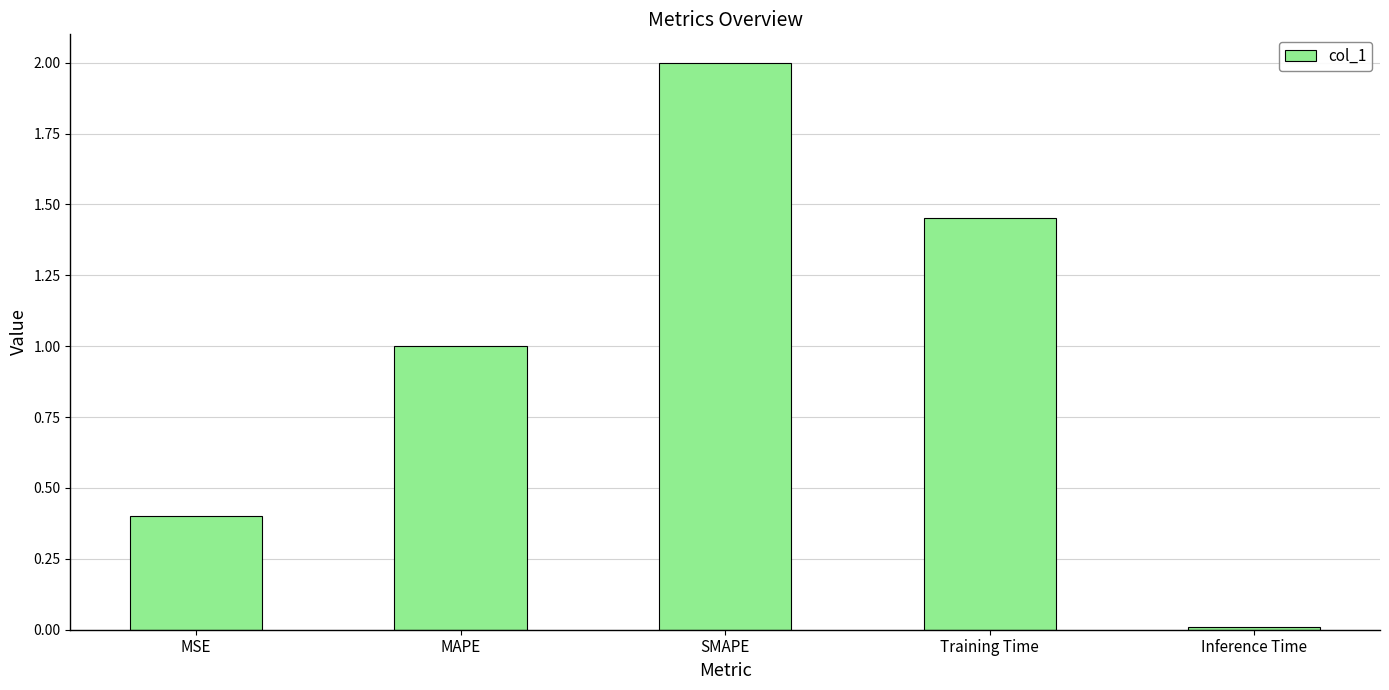

Is it true that the value at MSE is 0.2?

False